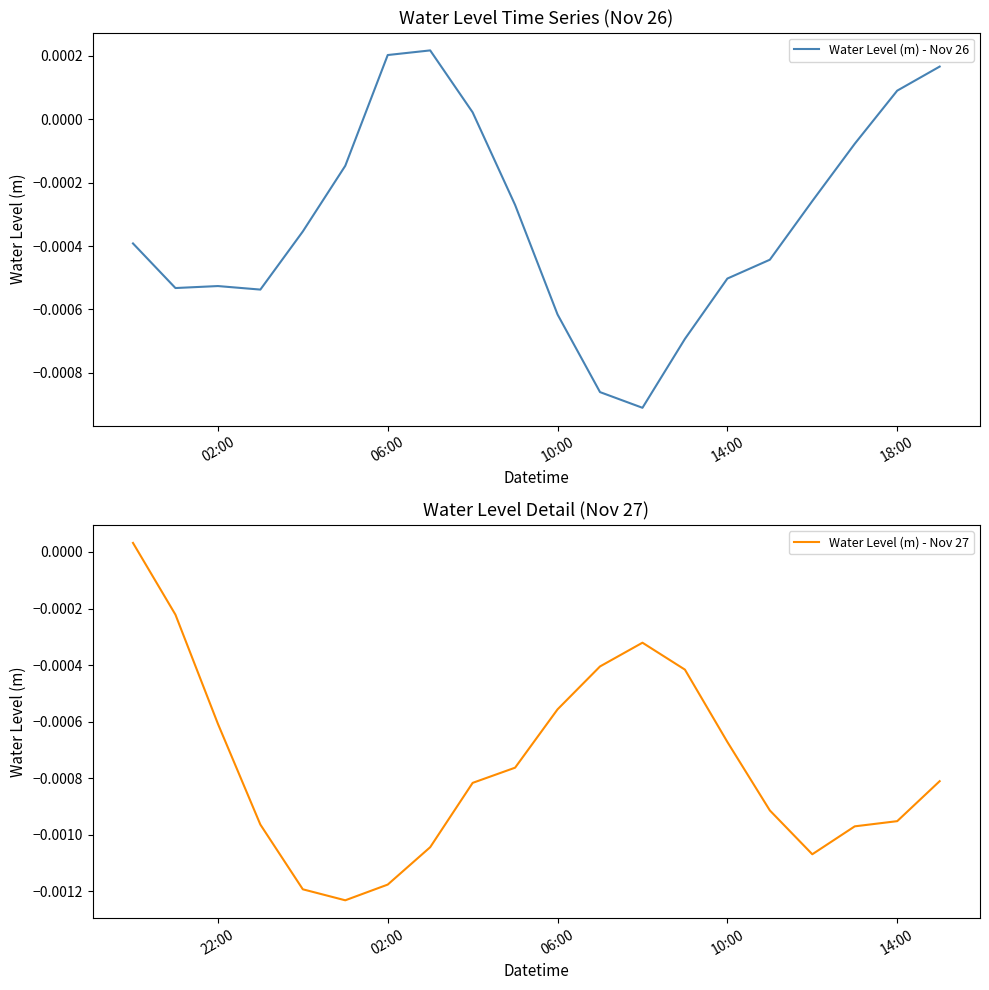

What is the label of the 15th point from the left?

14